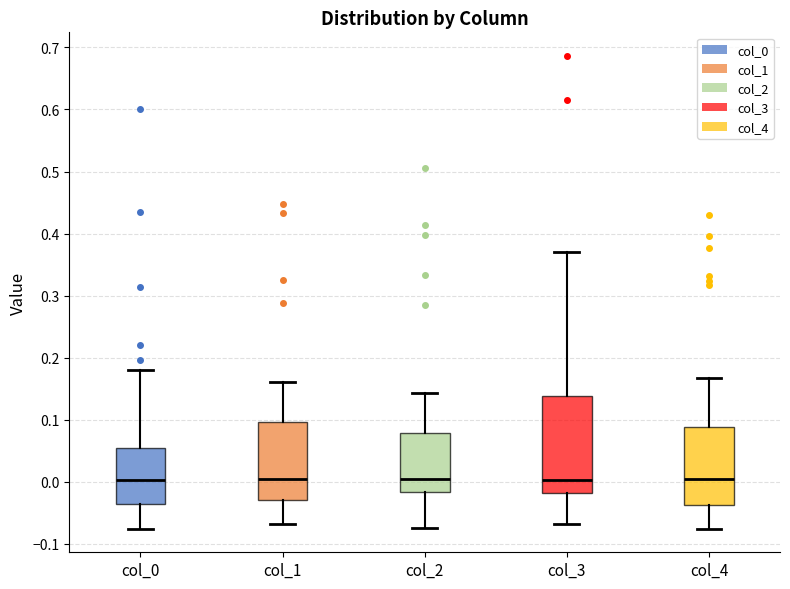

Comparing the boxes themselves (not the whiskers), which one is the tallest?

col_3